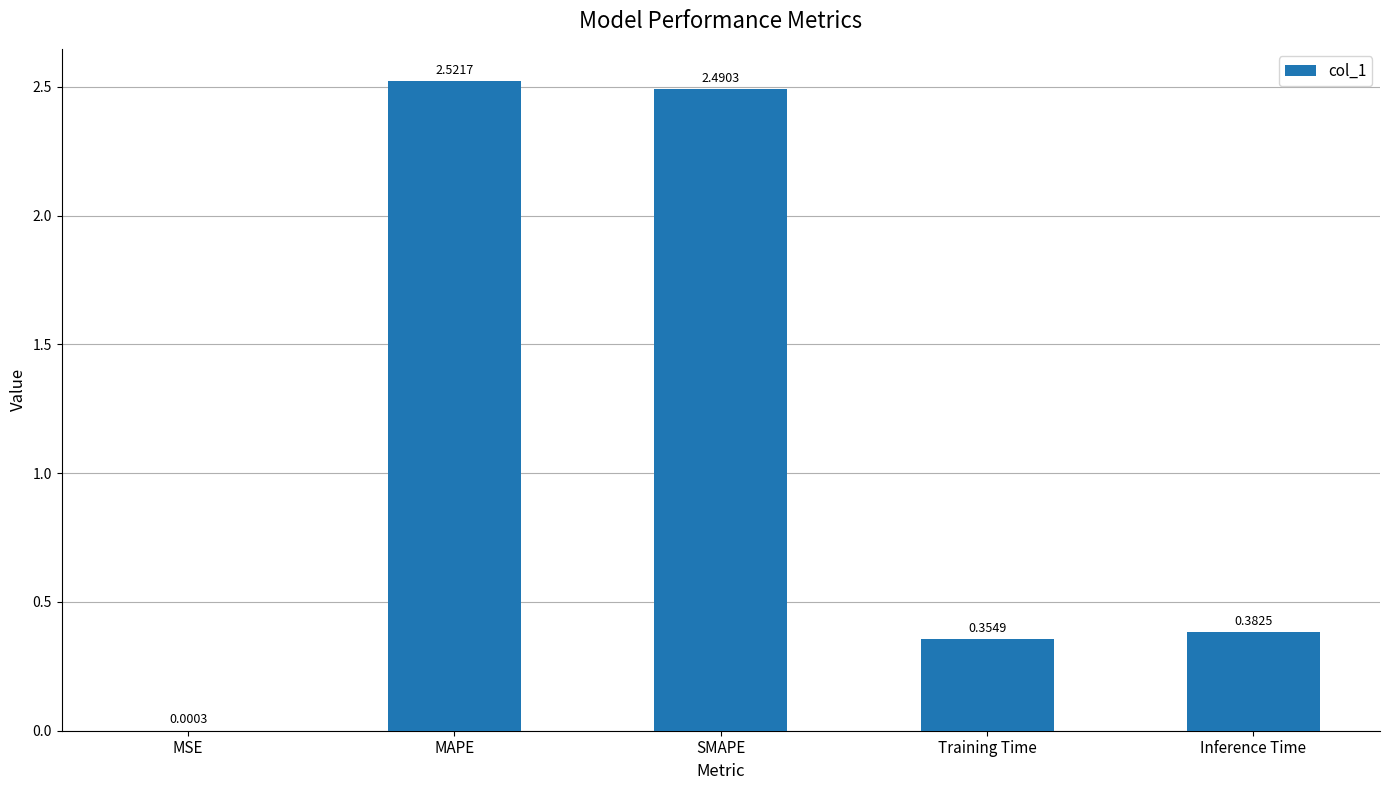

At which category does the chart reach its peak across all series?

MAPE